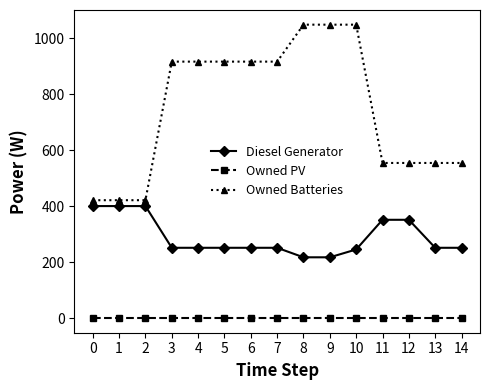

At which category is the sum across all series the highest?

10